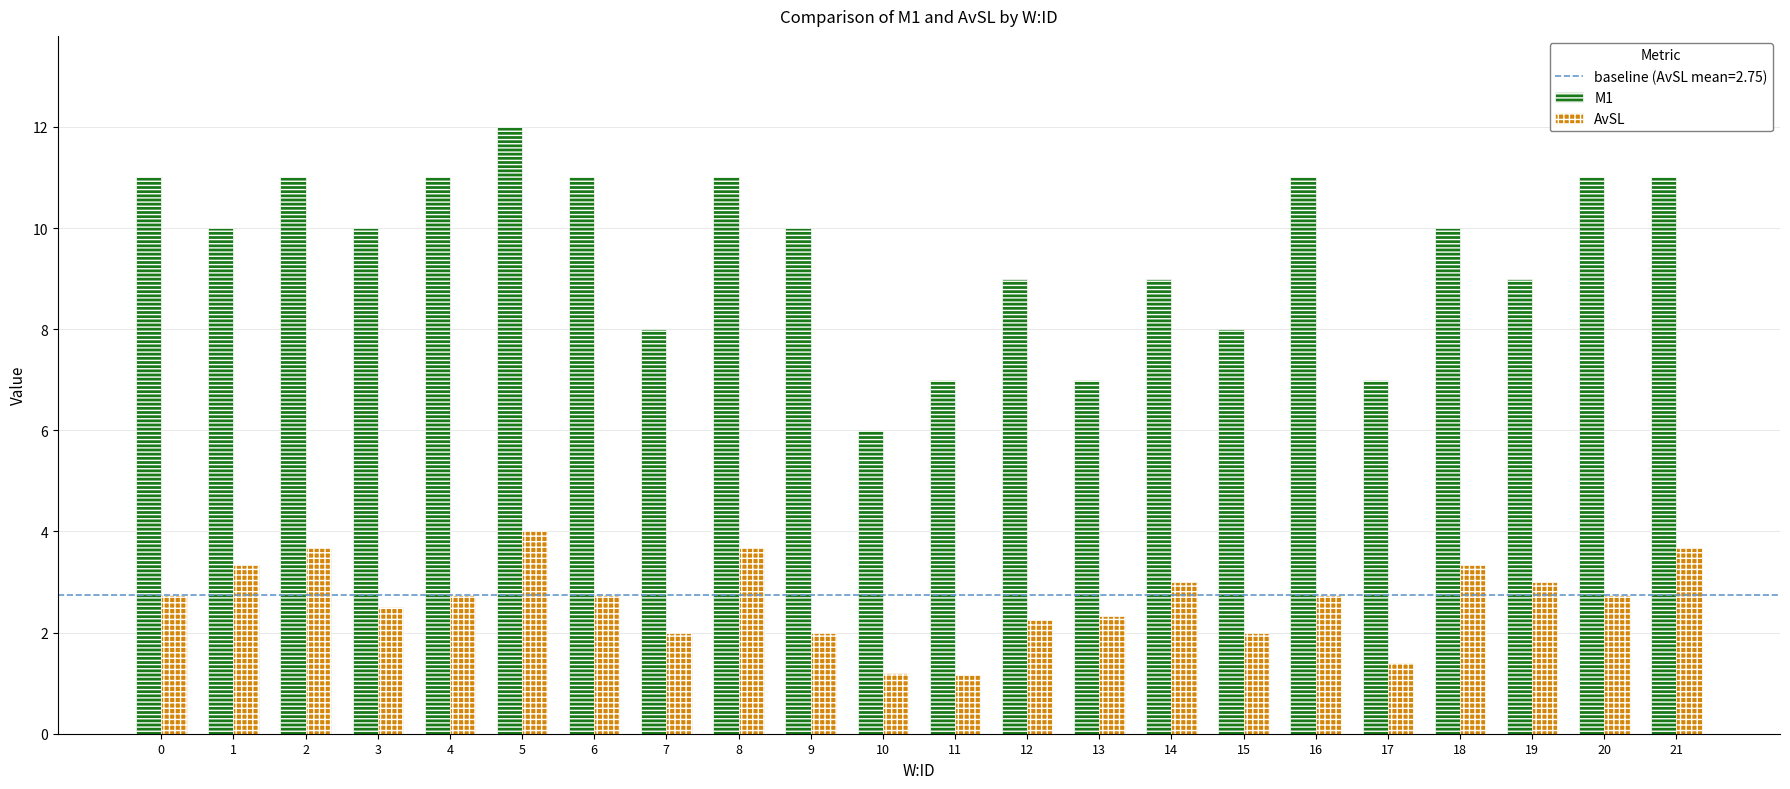

Which series changed the most between 1 and 17?

M1